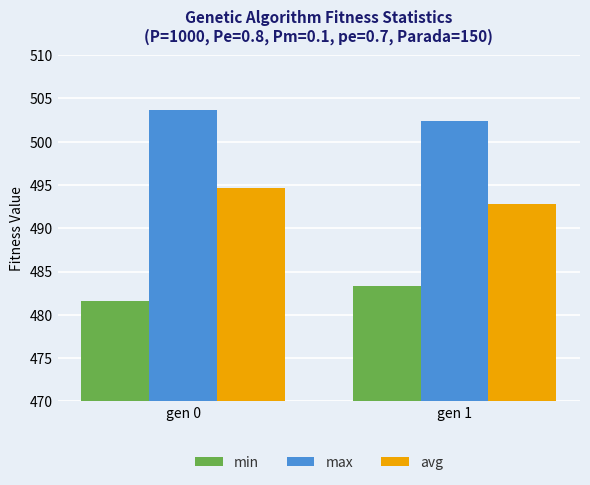

What is the spread (max minus min) of values at gen 0?

22.0